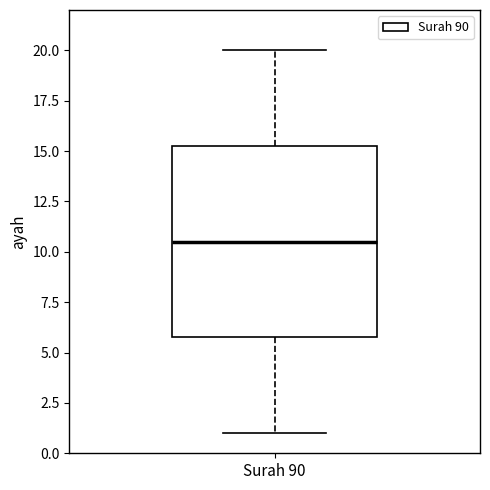

Transcribe this box plot: give where the median line is, the range the box spans, and where the two whiskers end, as read against the y-axis. The values are not printed on the chart, so give them approximately, as read against the axis.

median 10.5, box 6.0 to 15.5, whiskers 1.0 to 20.0